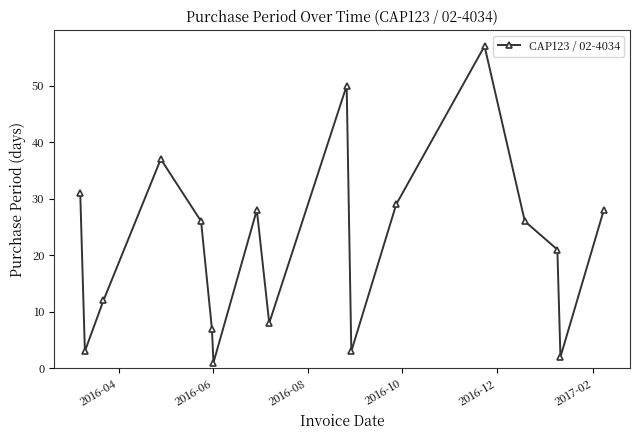

Reading left to right, list all the values displayed in this chart.

31	3	12	37	26	7	1	28	8	50	3	29	57	26	21	2	28